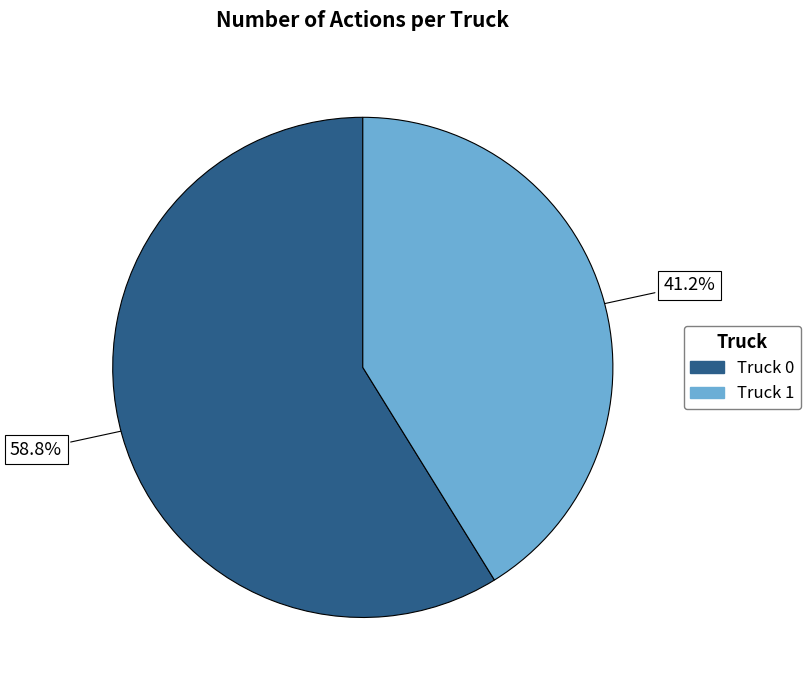

What percentage is NOT represented by Truck 1?

58.8%